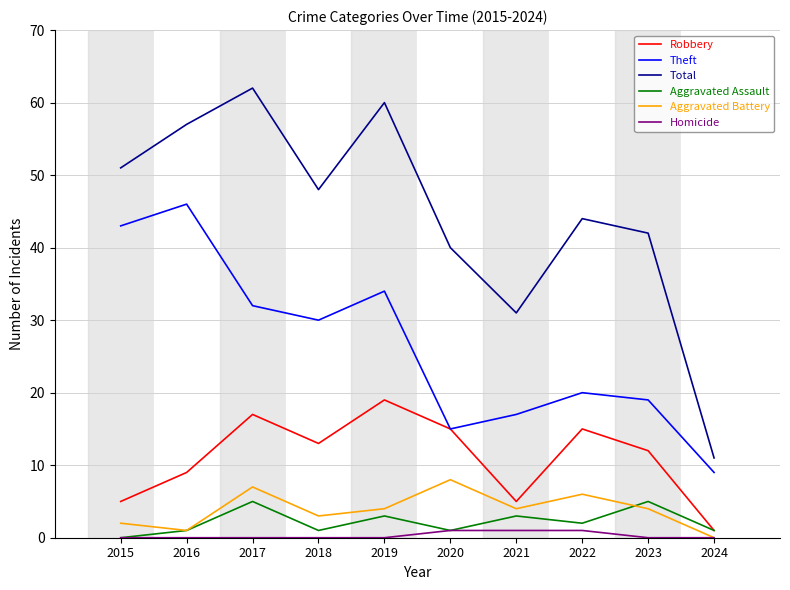

Does the chart have visible grid lines?

Yes